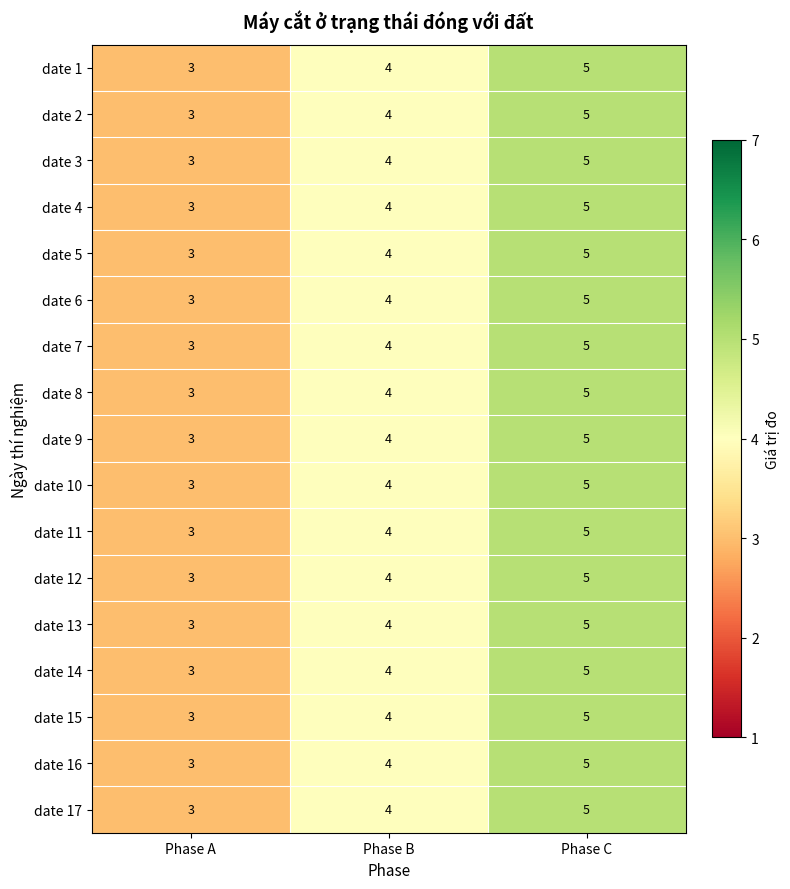

What is the average value of the date 1 series?

4